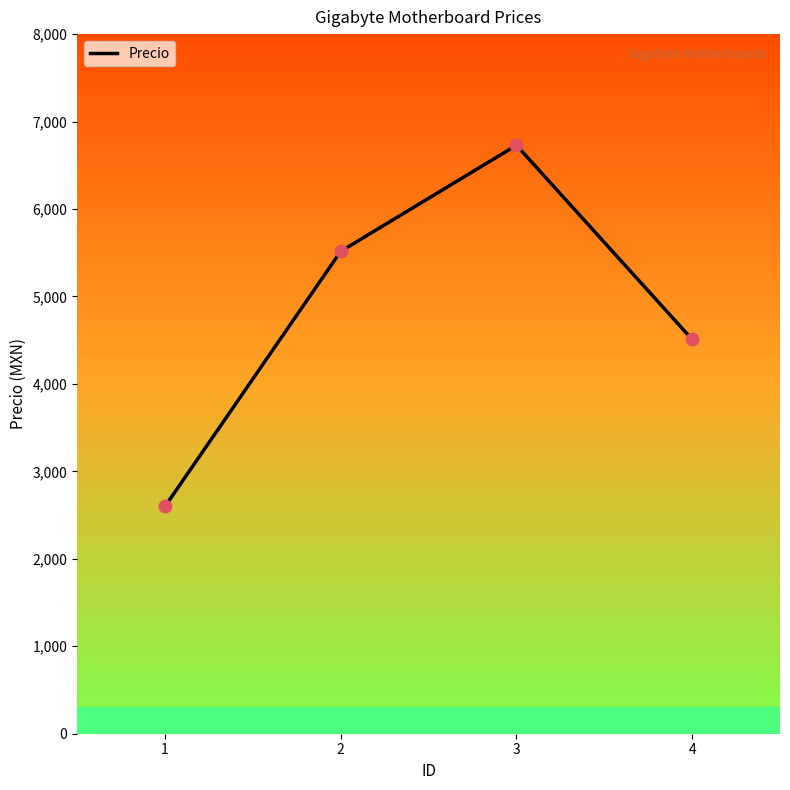

Which has a higher value, 4 or 3?

3